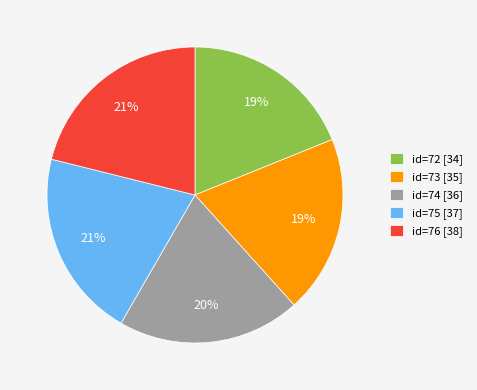

To the nearest percent, what percentage of the pie is id=73 [35]?

19%